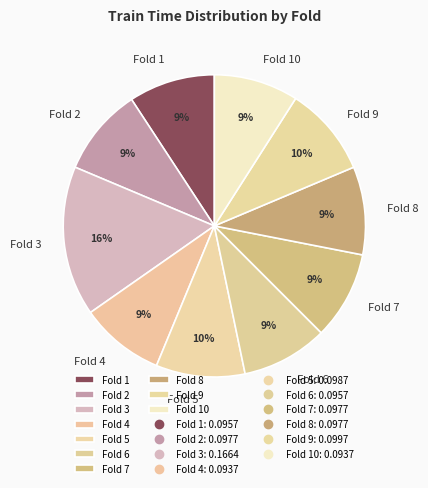

To the nearest percent, what is the difference between the largest and smallest slice percentages?

7%